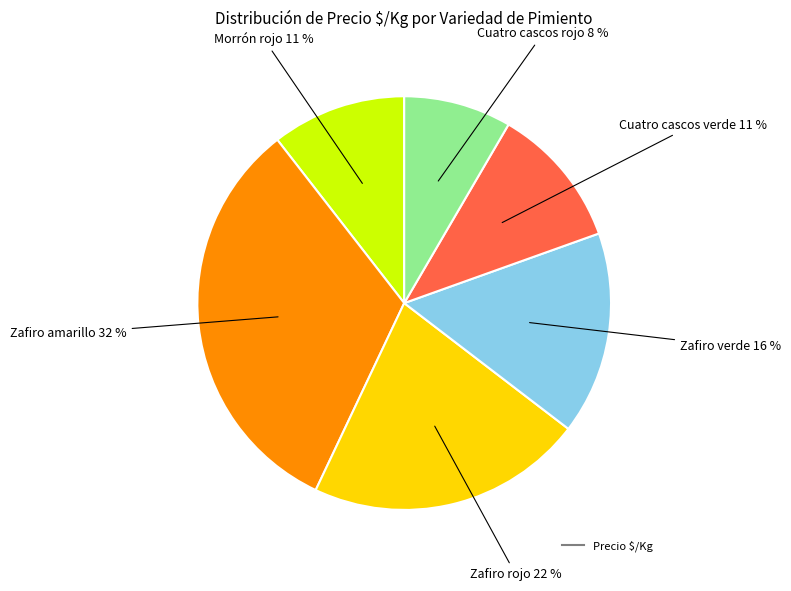

Does any single category account for the majority?

No